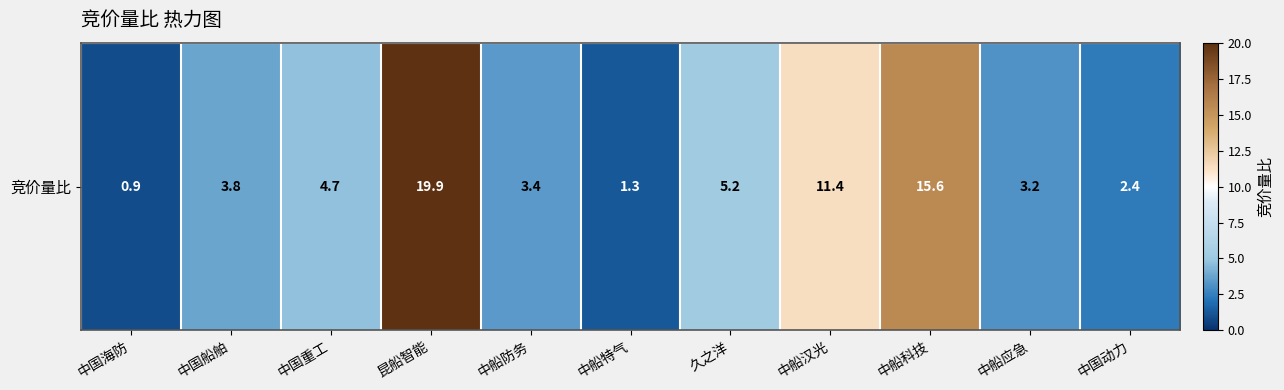

Rank the categories by value from highest to lowest.

昆船智能, 中船科技, 中船汉光, 久之洋, 中国重工, 中国船舶, 中船防务, 中船应急, 中国动力, 中船特气, 中国海防